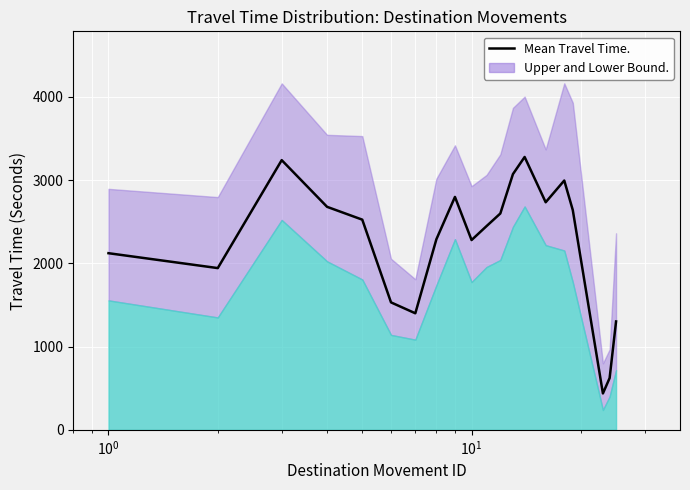

Count the number of values greater than 2525.

9